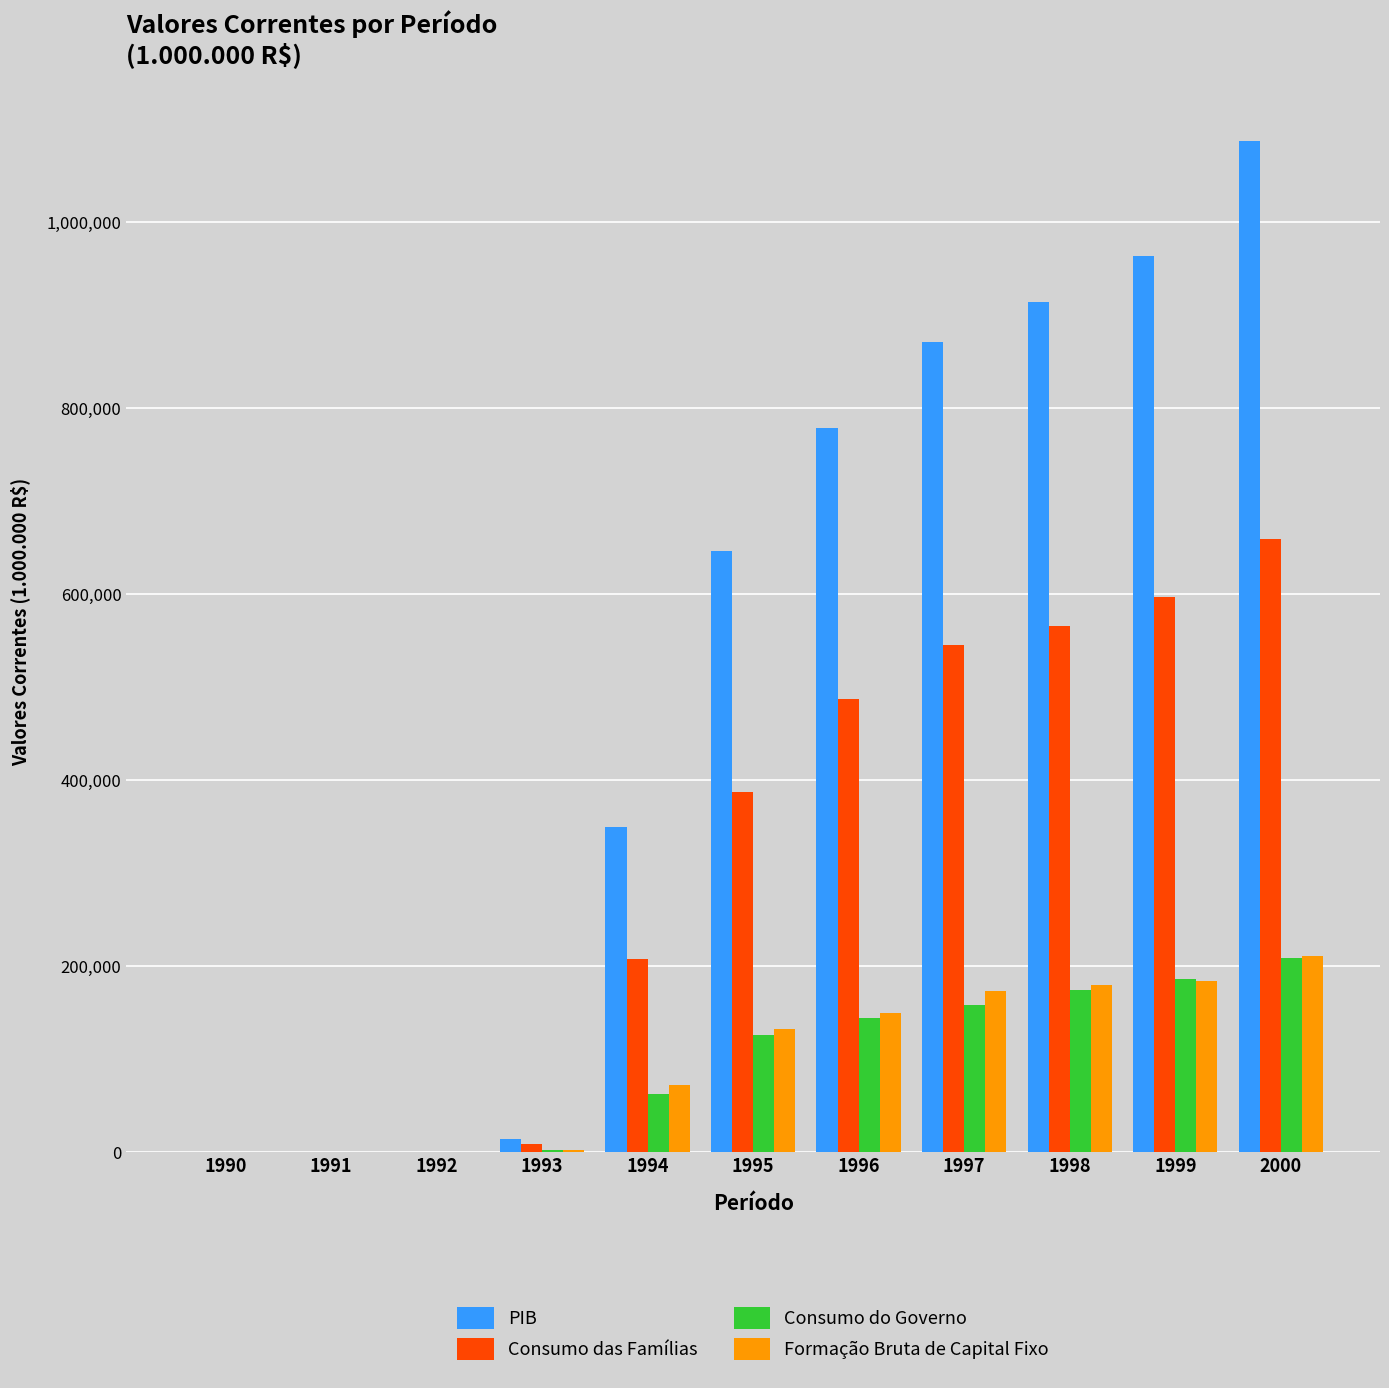

How many values in the Formação Bruta de Capital Fixo series exceed 132753?

6